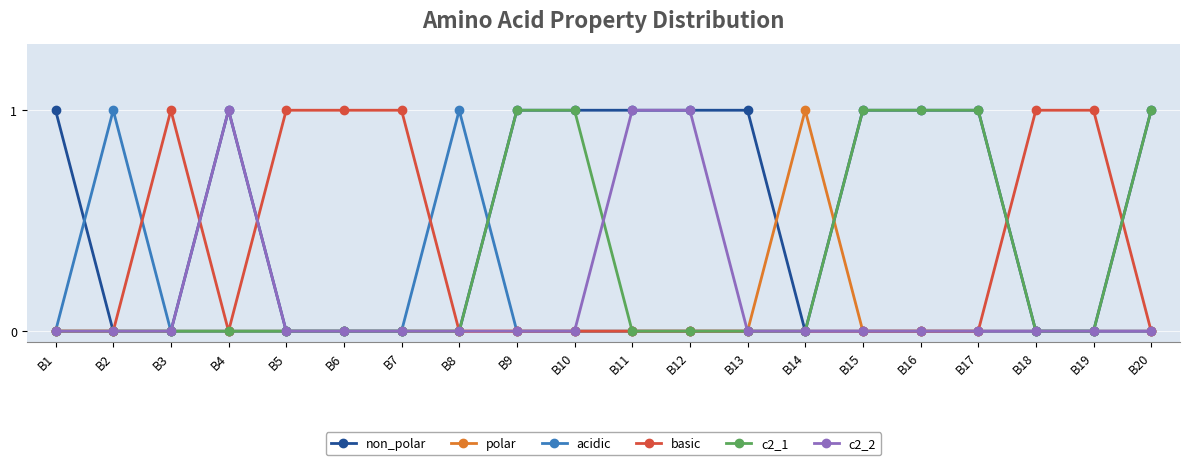

The value of basic at B4 is 0. True or false?

True